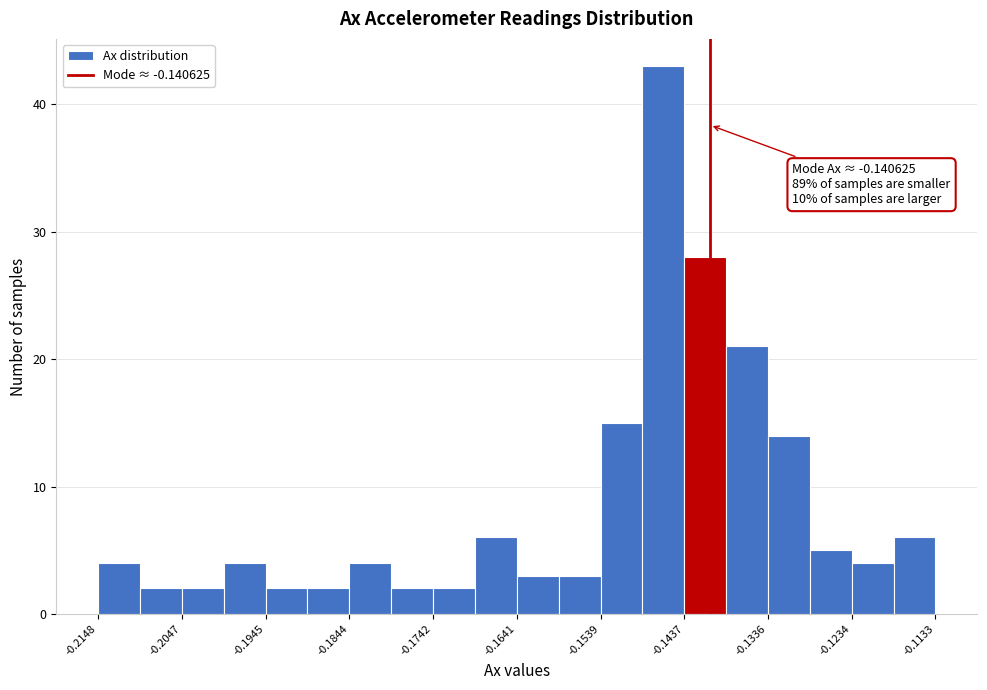

Read against the x-axis, roughly where is the centre of the tallest bar?

-0.146